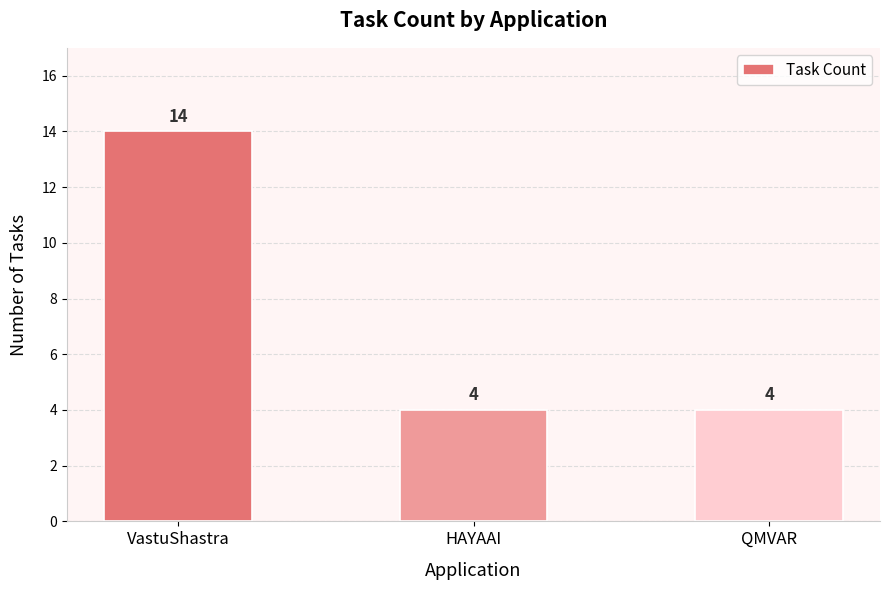

Reading right to left, what are all the values shown in this chart?

4	4	14